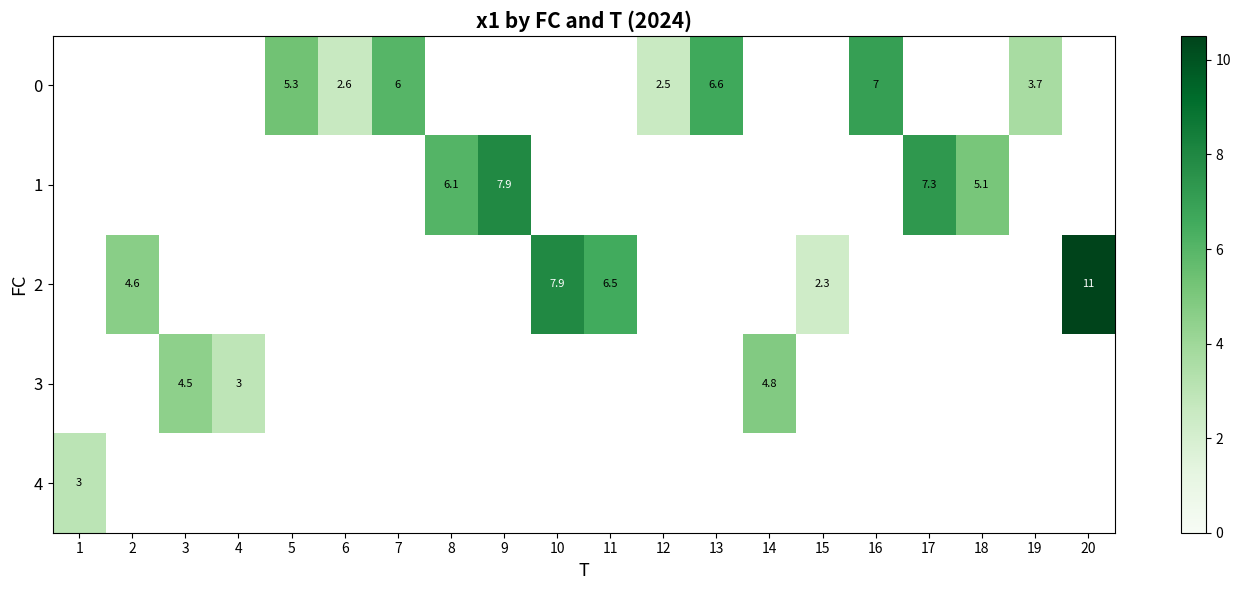

Which label corresponds to the largest value in the chart?

20